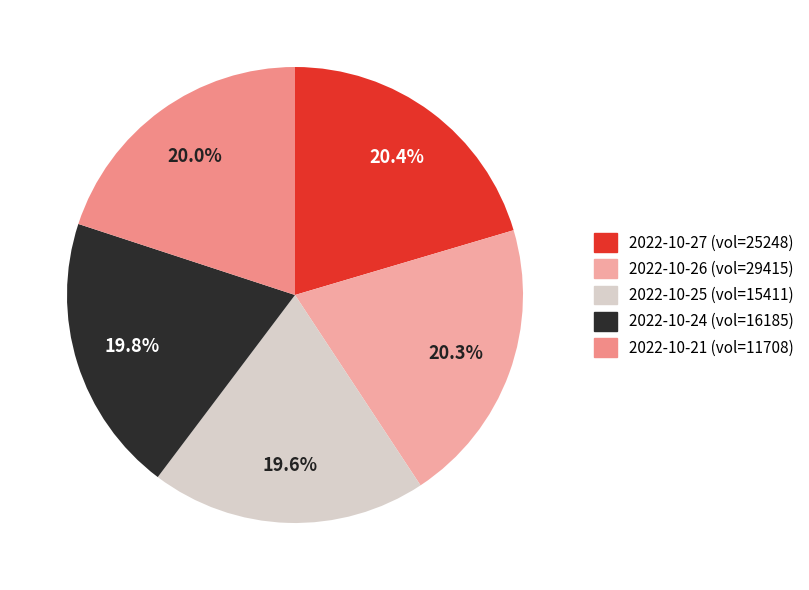

How many segments does this pie chart have?

5